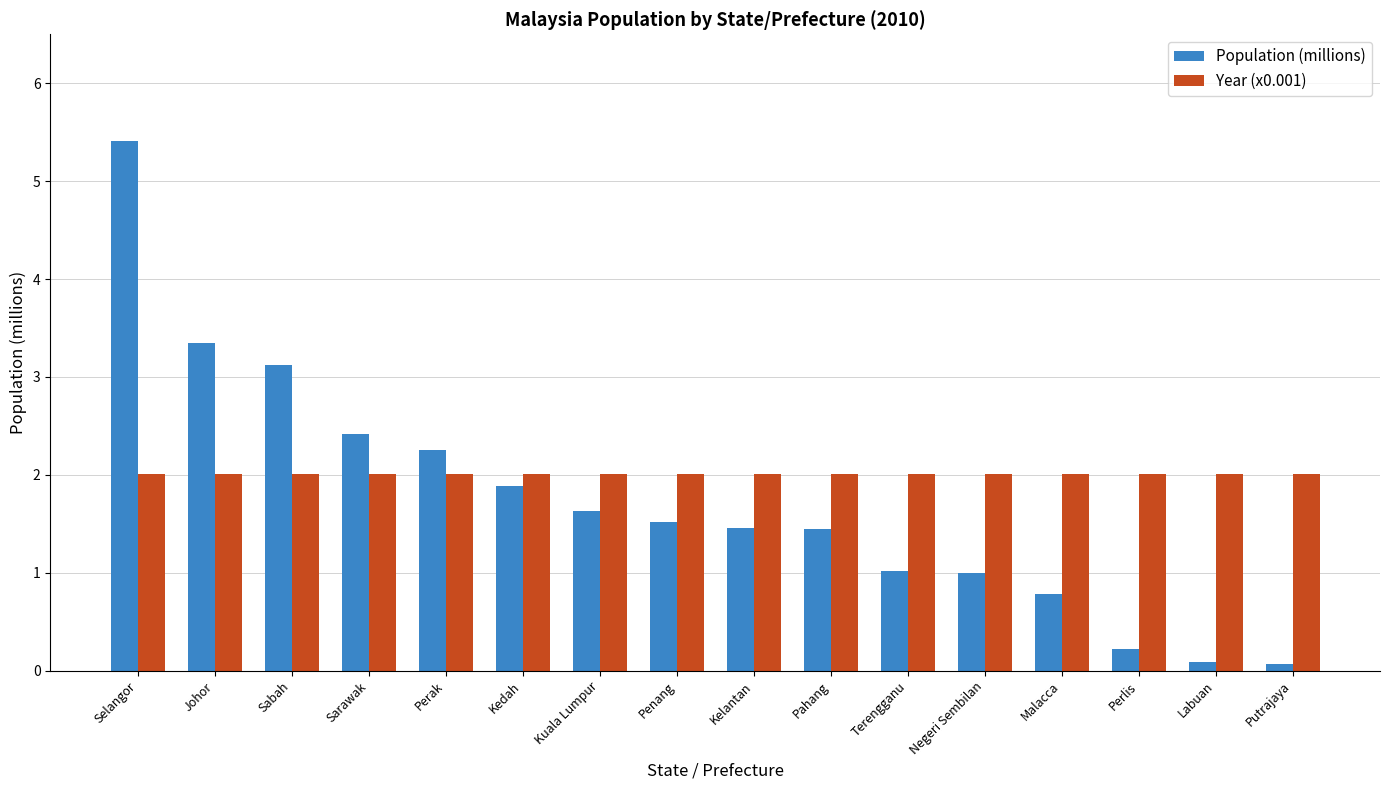

The Population (millions) series shows 0.1 at Putrajaya. True or false?

True